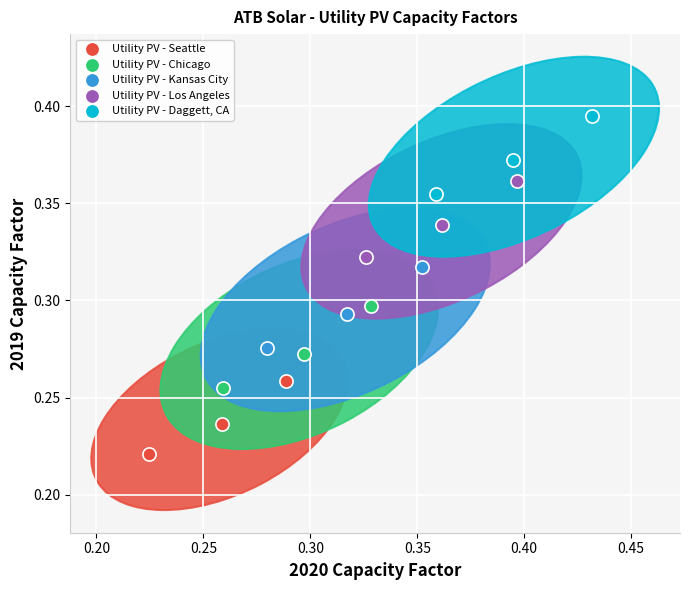

Which series contains the lowest Y value?

Utility PV - Seattle